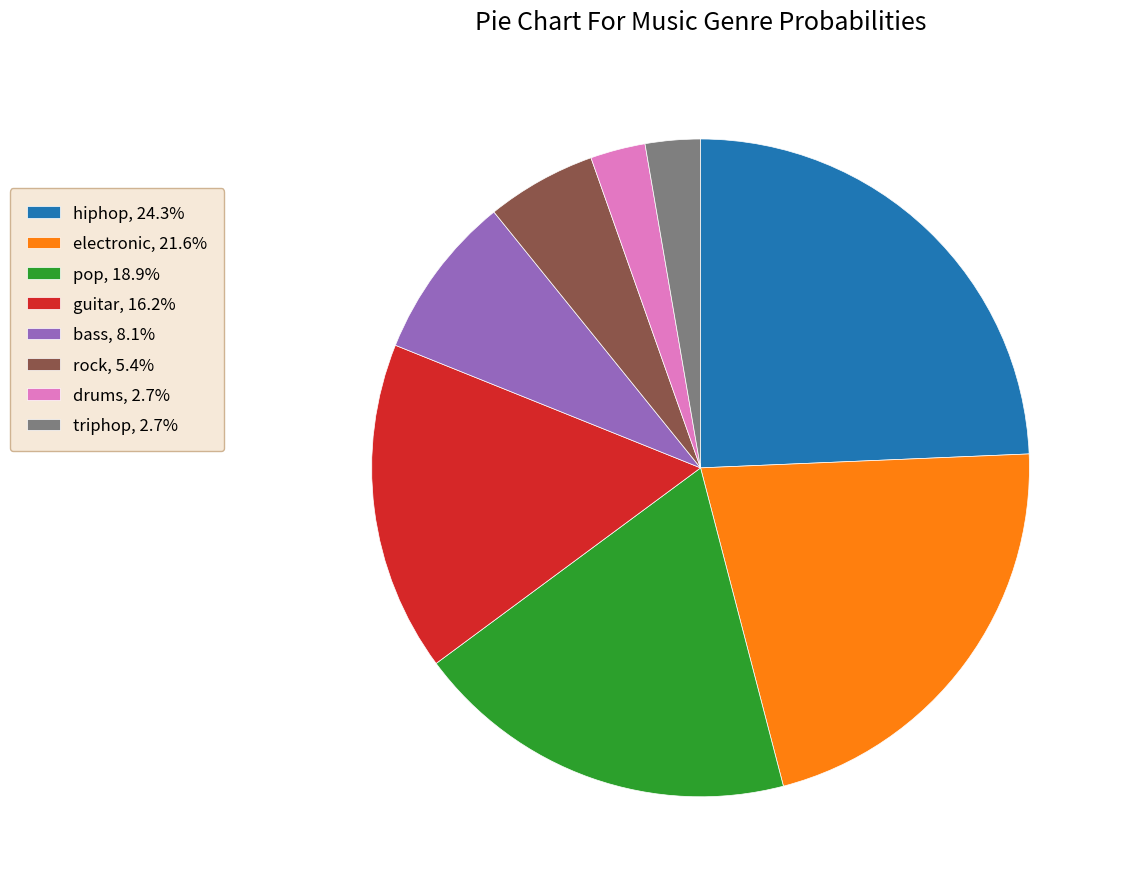

Count the number of slices in the pie.

8